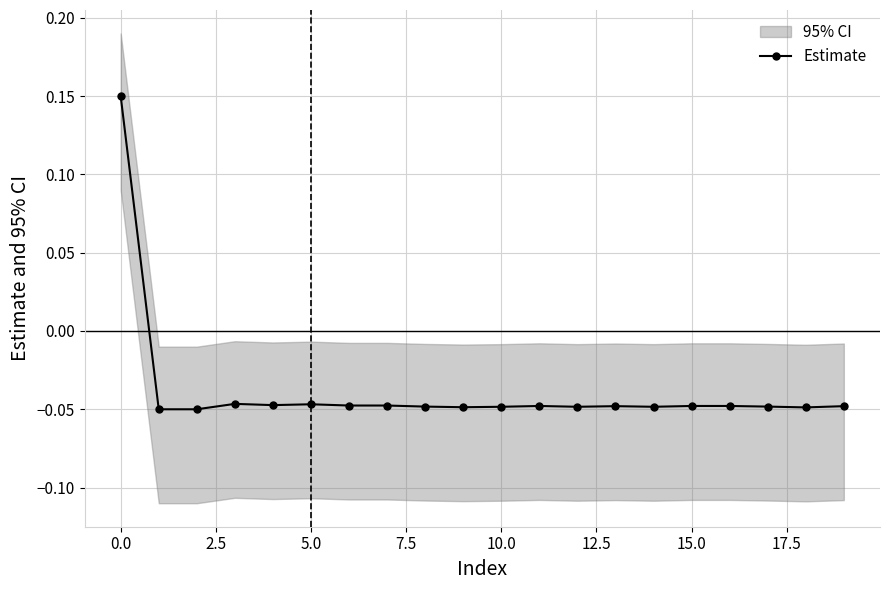

What is the difference between the maximum and second lowest values?

0.2